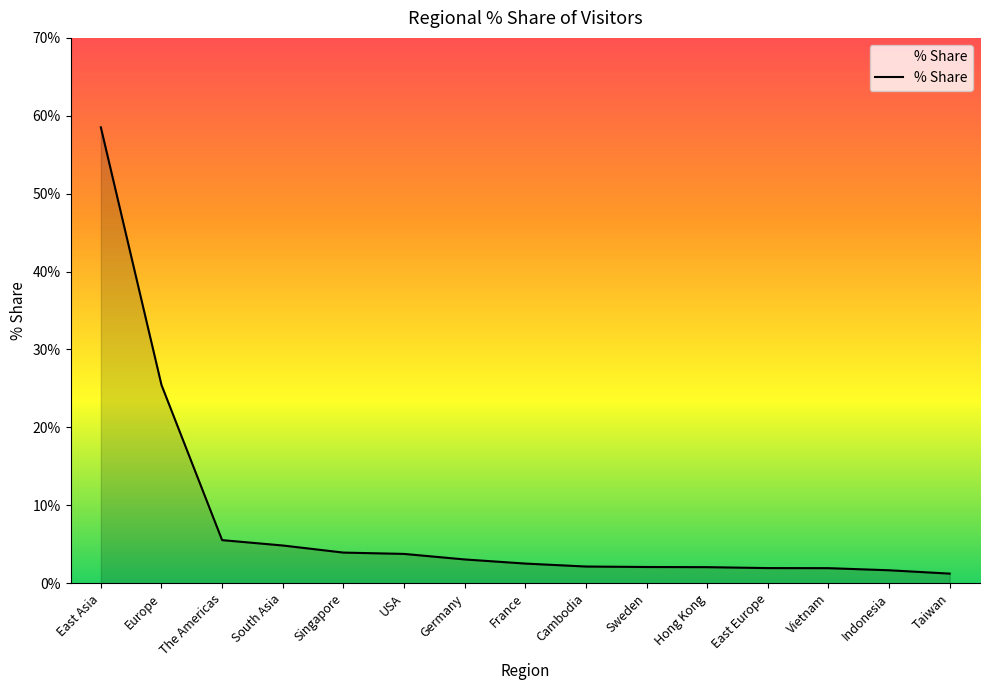

Where is the data nearest to the value 29?

Europe